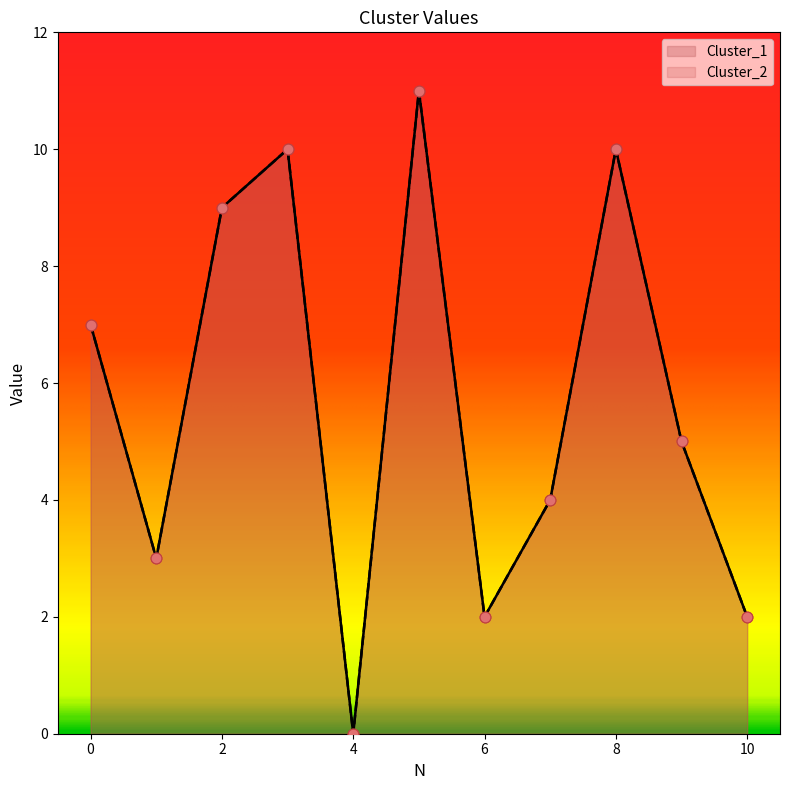

Which series has the largest total across all categories?

Cluster_1